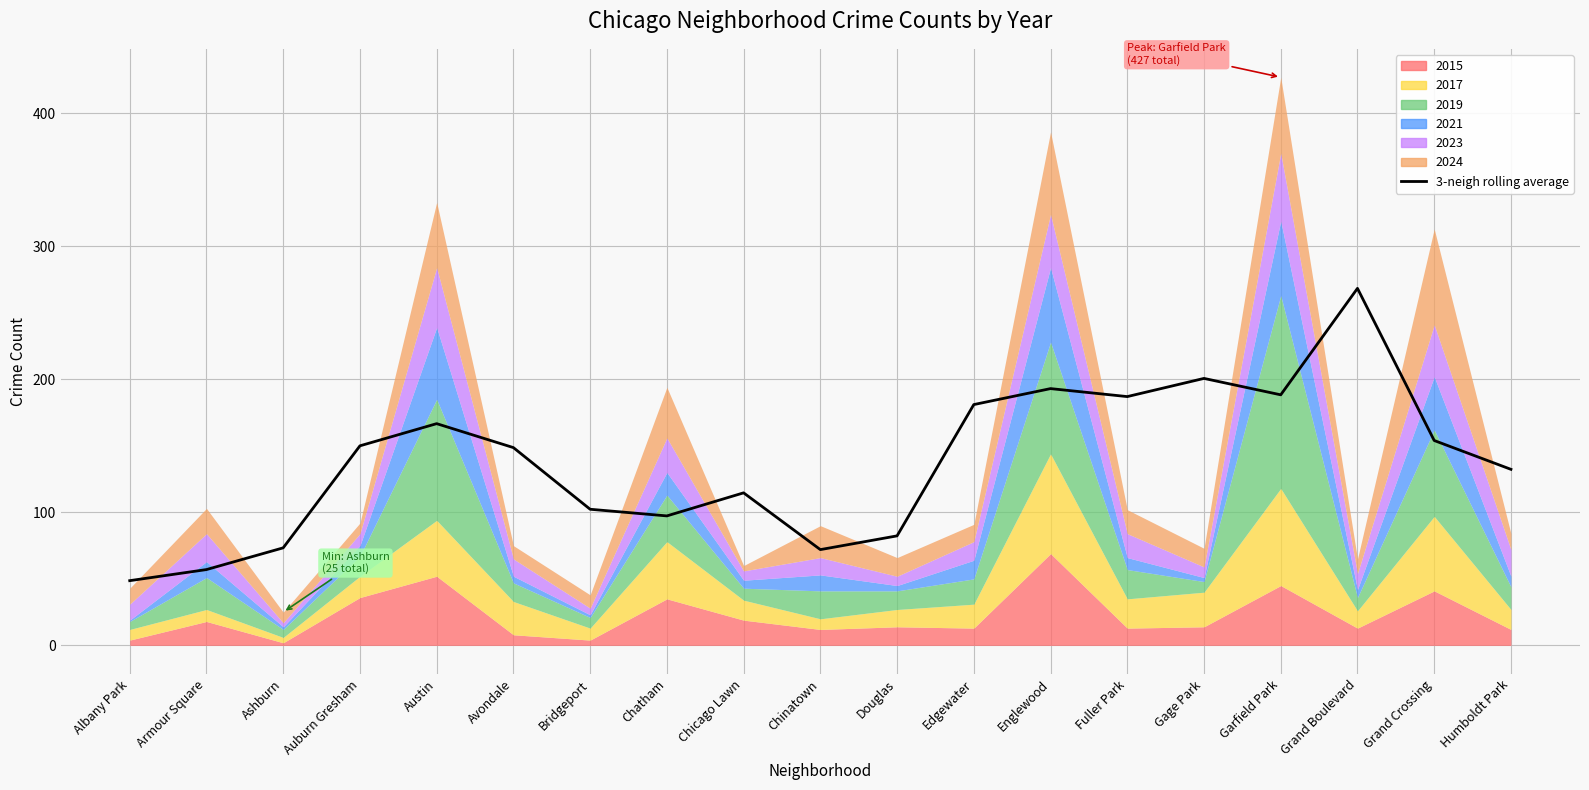

What is the difference between the maximum and second lowest values?

211.3